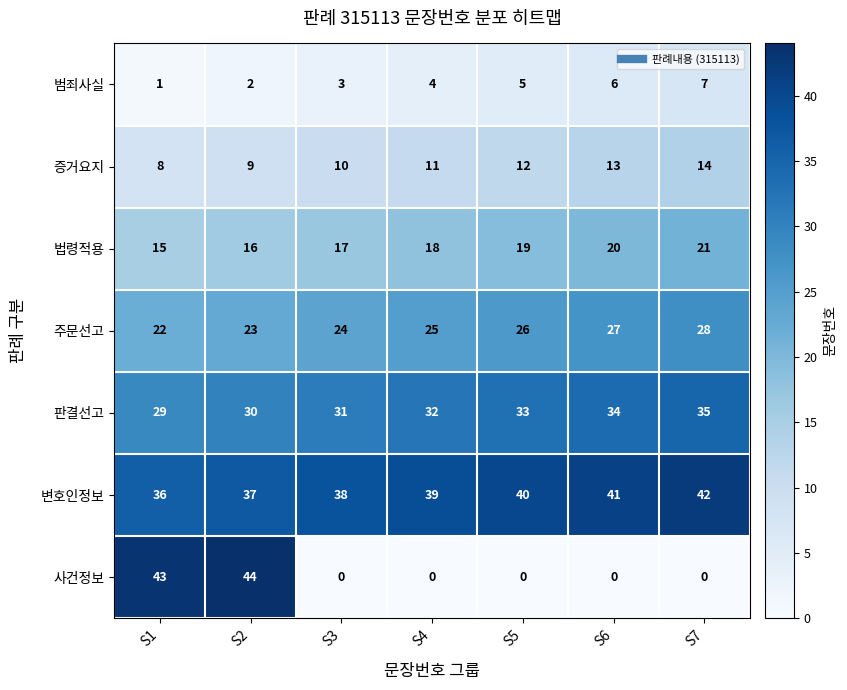

What is the sum of the 범죄사실 values at S4 and S3?

7